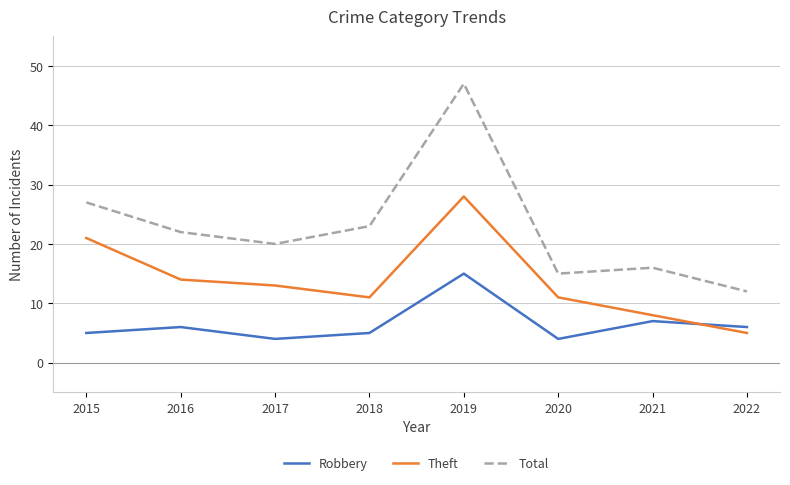

Reading right to left, extract all data points from this chart.

Robbery: 6	7	4	15	5	4	6	5
Theft: 5	8	11	28	11	13	14	21
Total: 12	16	15	47	23	20	22	27